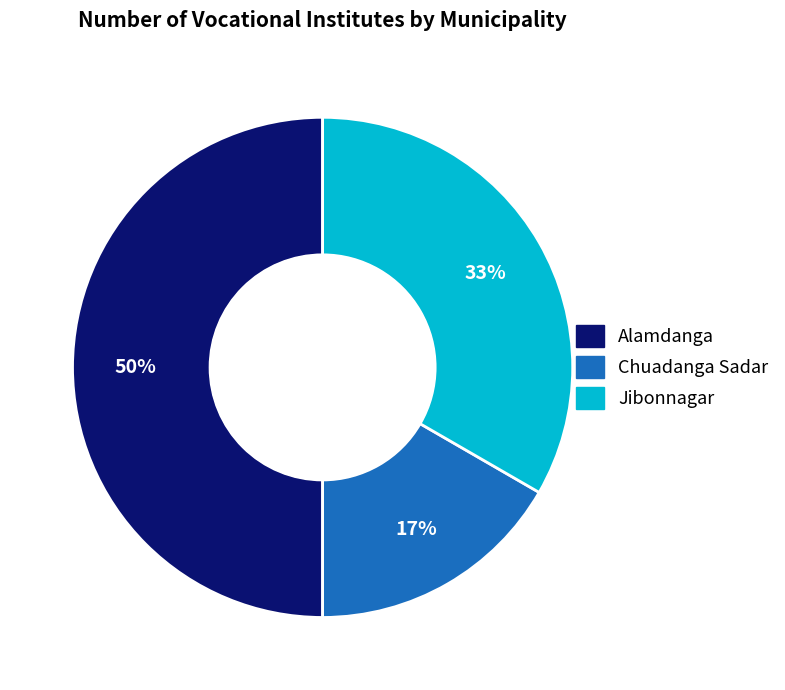

Do Alamdanga and Jibonnagar together represent more than half of the pie?

Yes